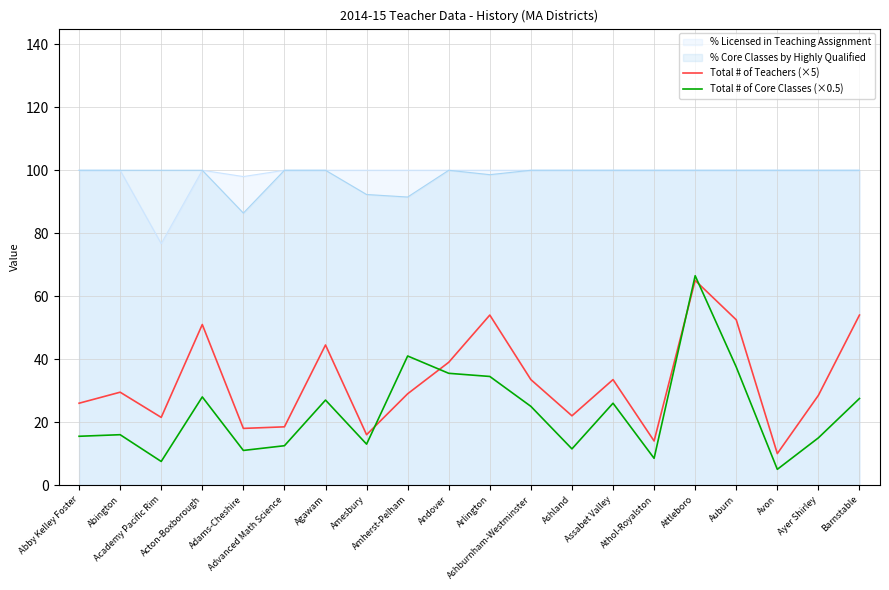

What is the approximate value of Total # of Core Classes (×0.5) at Abby Kelley Foster?

15.5